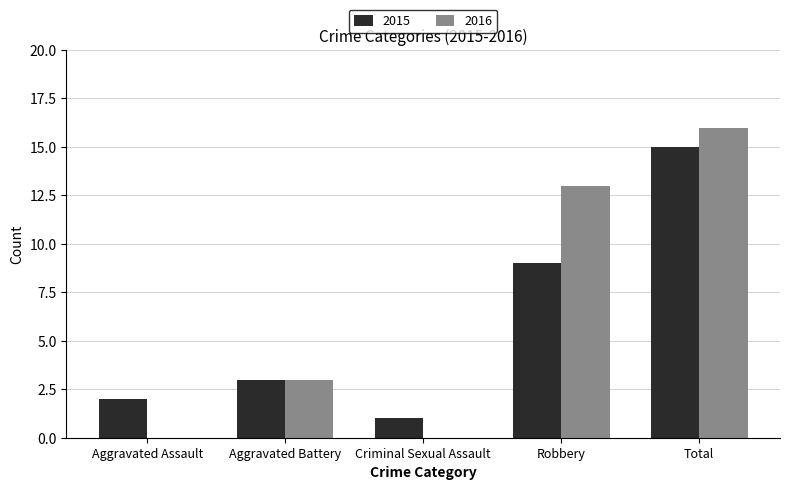

Reading left to right, extract all data points from this chart.

2015: Aggravated Assault=2	Aggravated Battery=3	Criminal Sexual Assault=1	Robbery=9	Total=15
2016: Aggravated Assault=0	Aggravated Battery=3	Criminal Sexual Assault=0	Robbery=13	Total=16